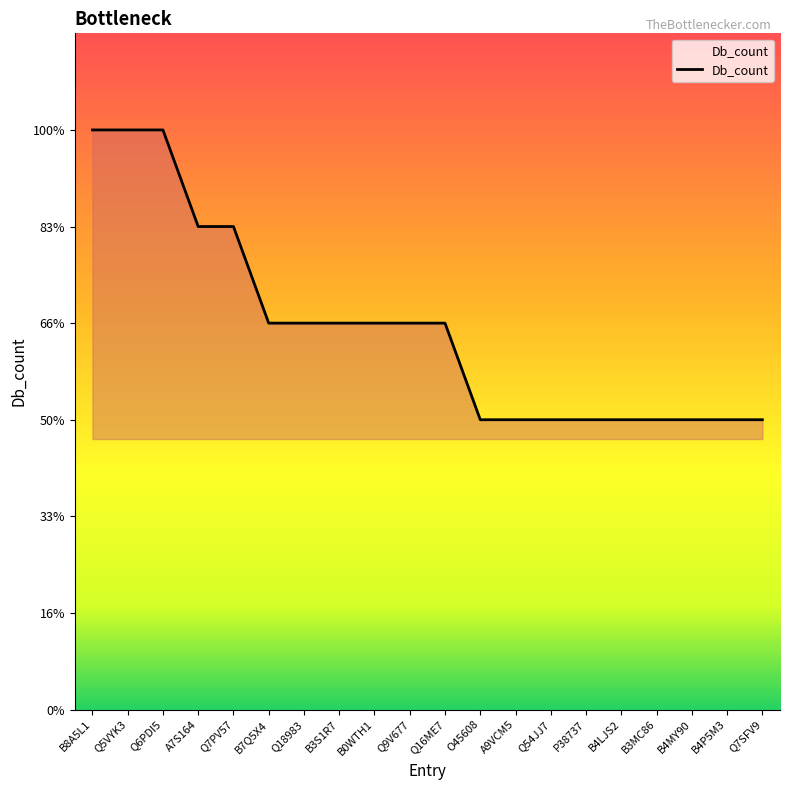

What position from the left is Q18983?

7